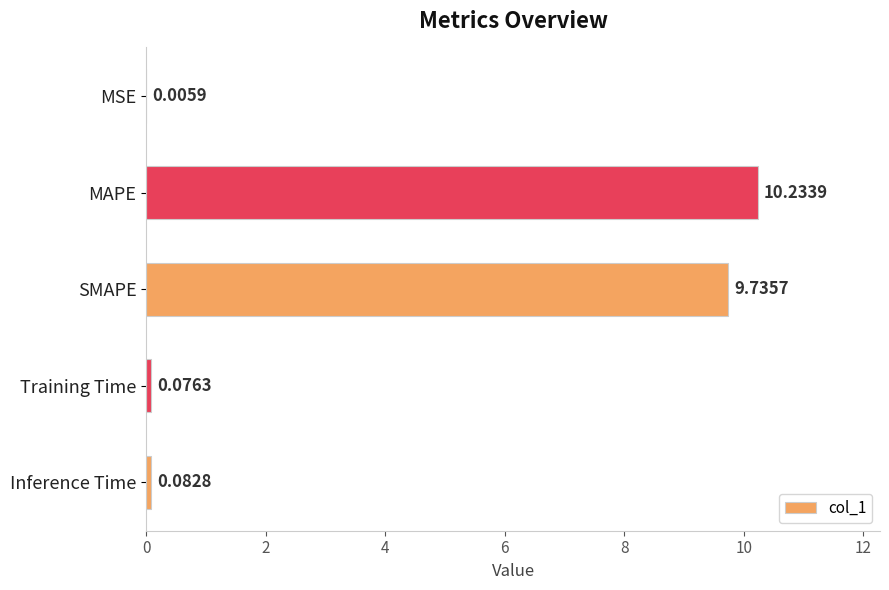

What is the sum of the values at MAPE and MSE?

10.2